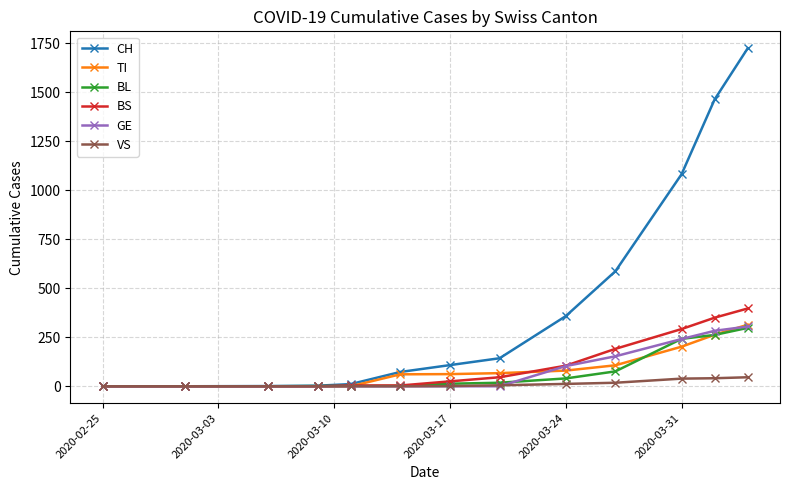

Which series has the widest spread of values?

CH